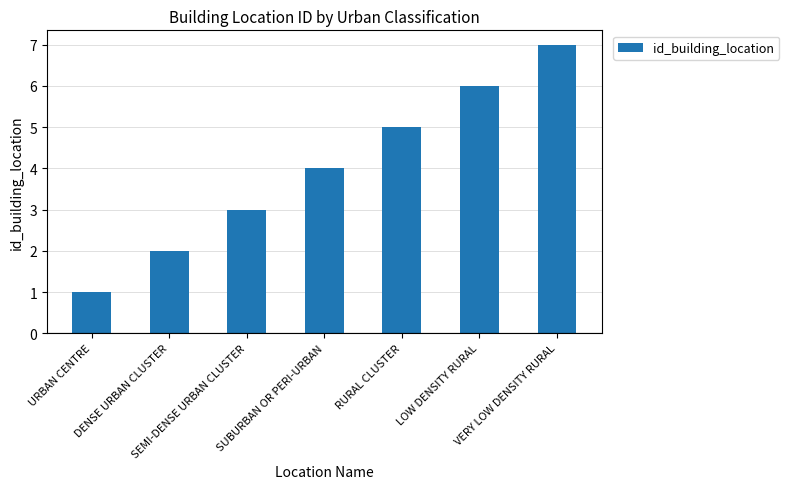

What is the change in value from LOW DENSITY RURAL to VERY LOW DENSITY RURAL?

+1